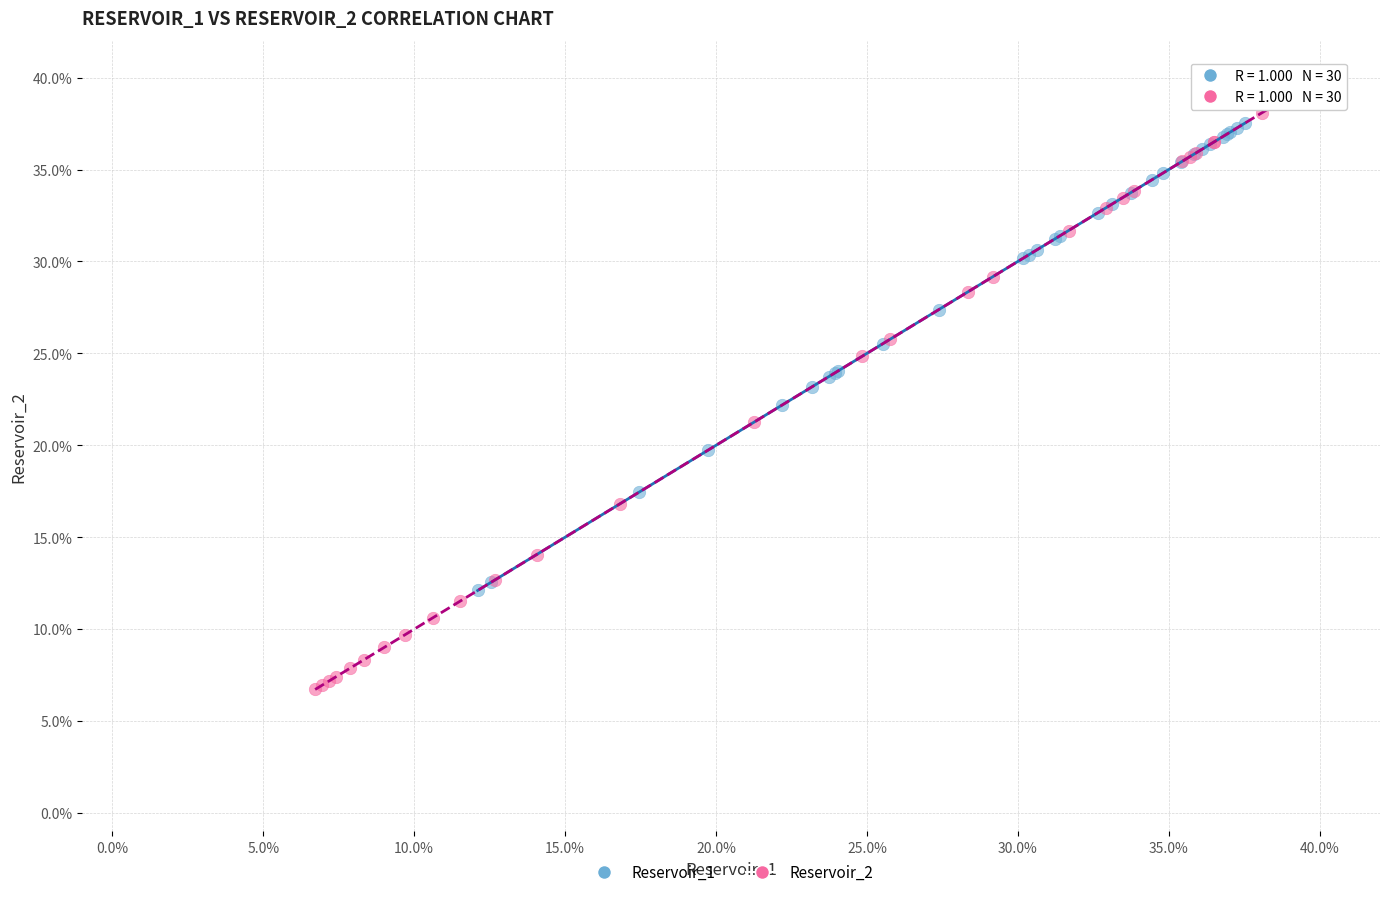

Which series contains the highest Y value?

Reservoir_2